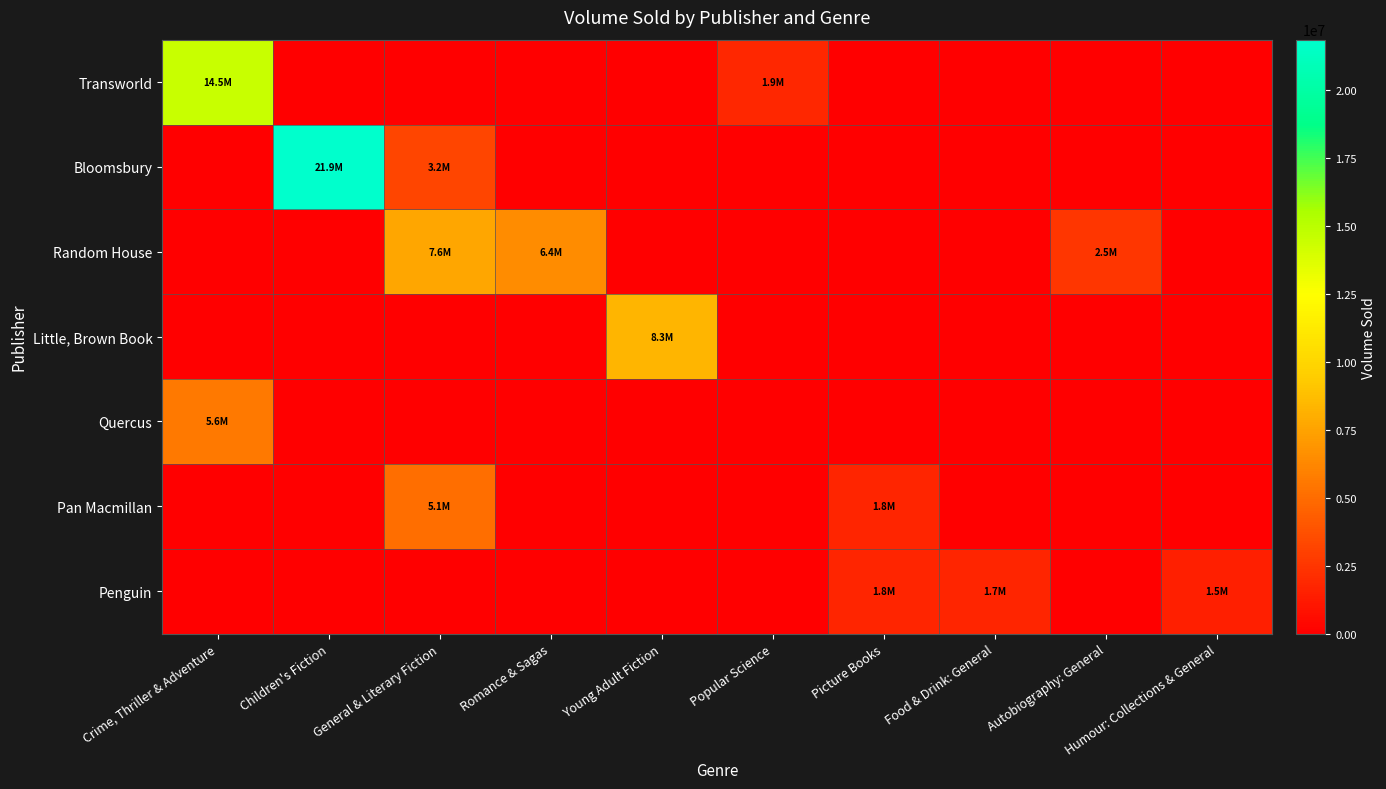

Reading right to left, list all the values displayed in this chart.

Transworld: Humour: Collections & General=0	Autobiography: General=0	Food & Drink: General=0	Picture Books=0	Popular Science=1852919	Young Adult Fiction=0	Romance & Sagas=0	General & Literary Fiction=0	Children's Fiction=0	Crime, Thriller & Adventure=14462827
Bloomsbury: Humour: Collections & General=0	Autobiography: General=0	Food & Drink: General=0	Picture Books=0	Popular Science=0	Young Adult Fiction=0	Romance & Sagas=0	General & Literary Fiction=3213111	Children's Fiction=21870717	Crime, Thriller & Adventure=0
Random House: Humour: Collections & General=0	Autobiography: General=2547919	Food & Drink: General=0	Picture Books=0	Popular Science=0	Young Adult Fiction=0	Romance & Sagas=6432648	General & Literary Fiction=7609697	Children's Fiction=0	Crime, Thriller & Adventure=0
Little, Brown Book: Humour: Collections & General=0	Autobiography: General=0	Food & Drink: General=0	Picture Books=0	Popular Science=0	Young Adult Fiction=8308136	Romance & Sagas=0	General & Literary Fiction=0	Children's Fiction=0	Crime, Thriller & Adventure=0
Quercus: Humour: Collections & General=0	Autobiography: General=0	Food & Drink: General=0	Picture Books=0	Popular Science=0	Young Adult Fiction=0	Romance & Sagas=0	General & Literary Fiction=0	Children's Fiction=0	Crime, Thriller & Adventure=5603489
Pan Macmillan: Humour: Collections & General=0	Autobiography: General=0	Food & Drink: General=0	Picture Books=1781269	Popular Science=0	Young Adult Fiction=0	Romance & Sagas=0	General & Literary Fiction=5063801	Children's Fiction=0	Crime, Thriller & Adventure=0
Penguin: Humour: Collections & General=1489403	Autobiography: General=0	Food & Drink: General=1743266	Picture Books=1783535	Popular Science=0	Young Adult Fiction=0	Romance & Sagas=0	General & Literary Fiction=0	Children's Fiction=0	Crime, Thriller & Adventure=0